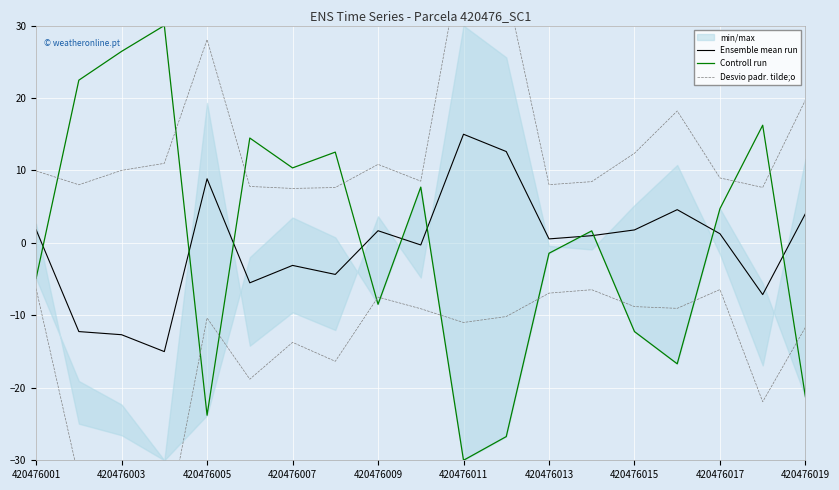

What is the sum of all Ensemble mean run values?

-7.1